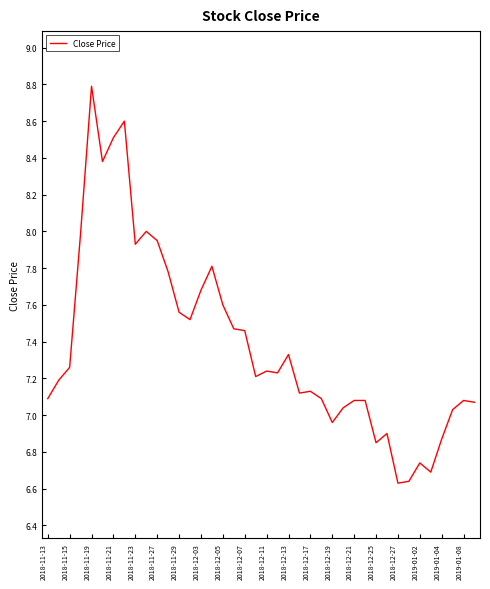

What is the maximum value shown in the chart?

8.8